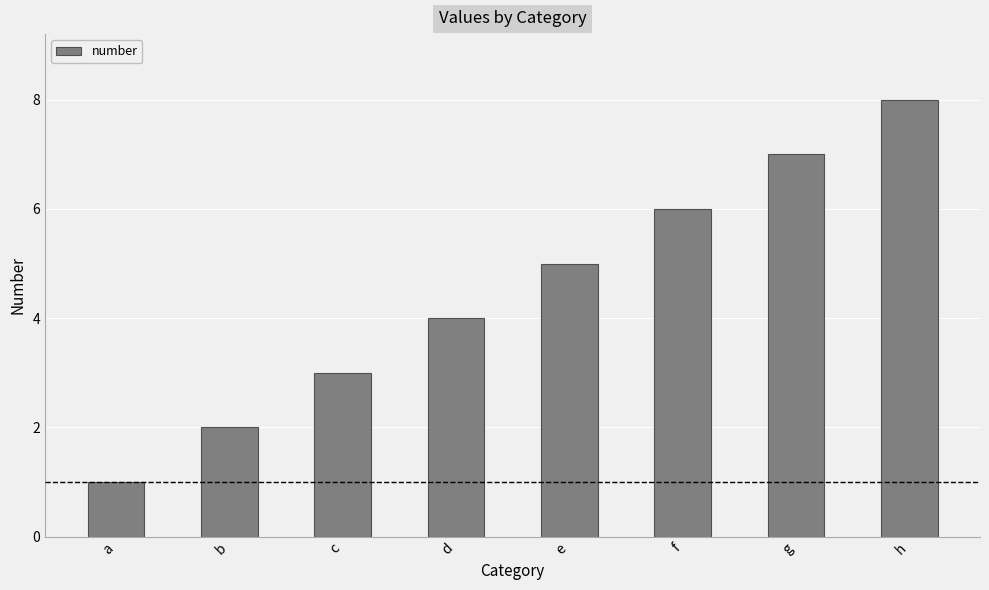

Count the values in the range 3 to 7.

5